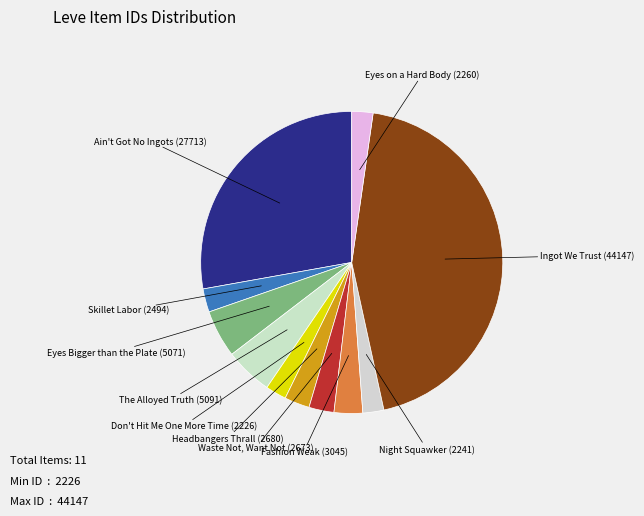

Count the number of slices in the pie.

11